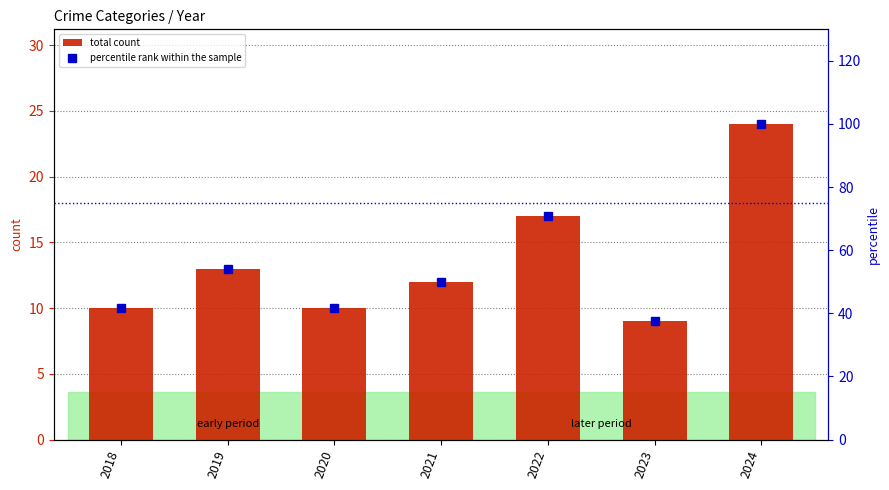

How many data points does each series have?

7